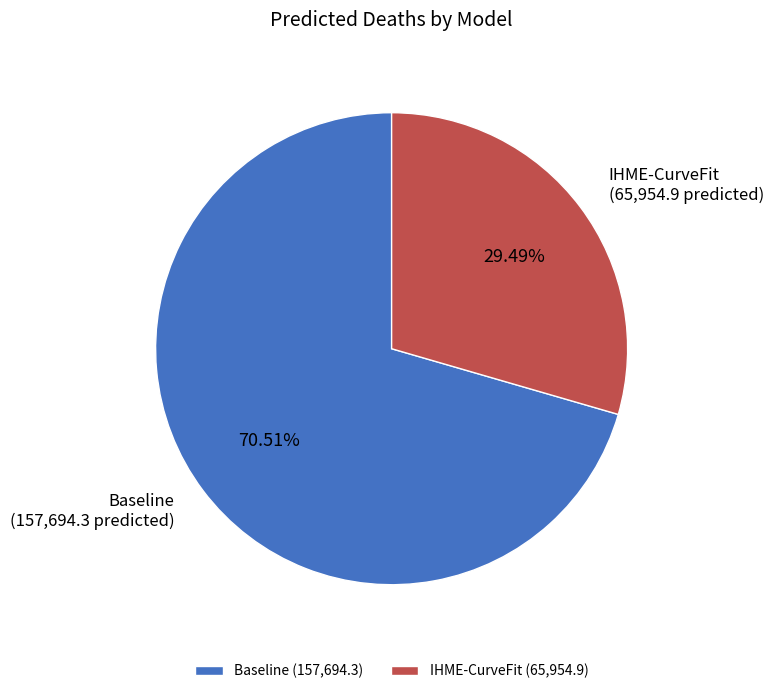

Is it true that Baseline is 56% of the pie?

False